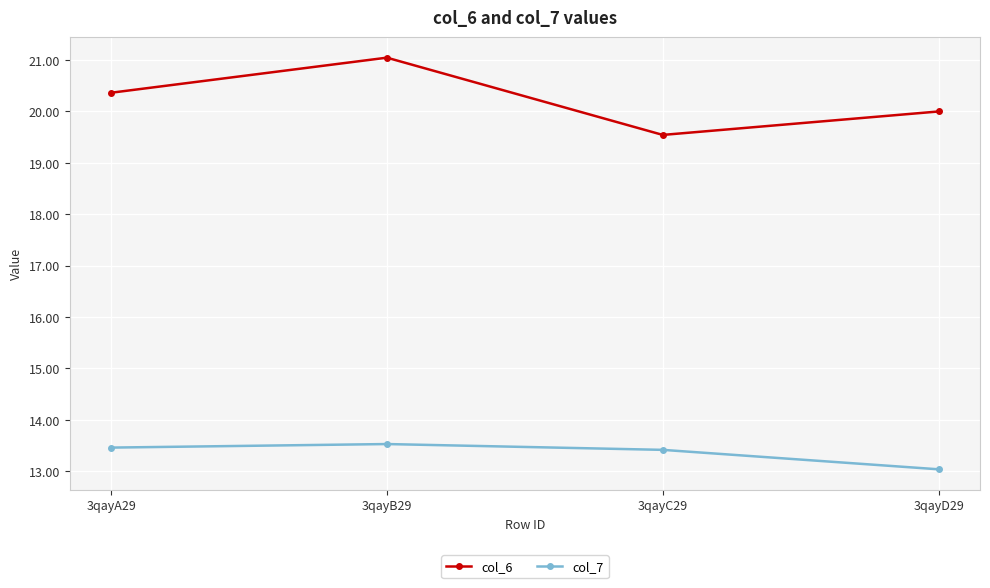

How many lines are shown in the chart?

2